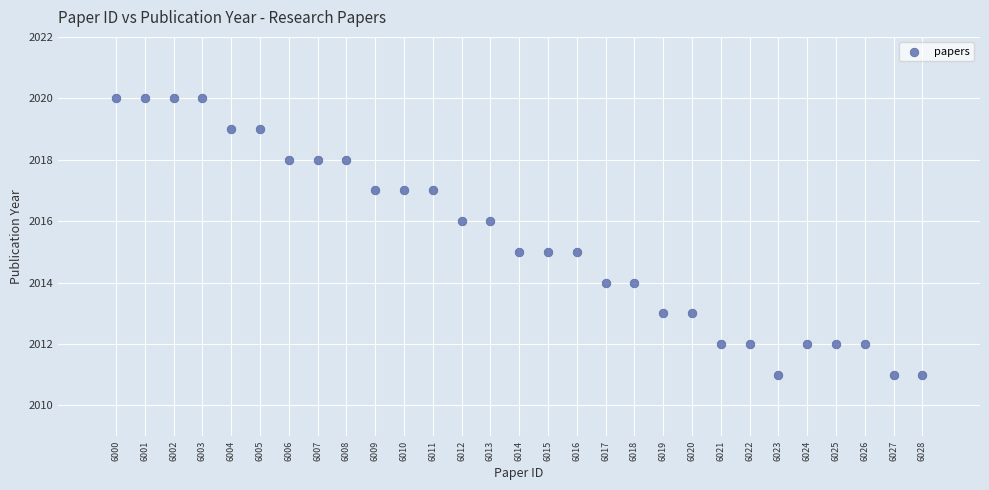

What is the range of Y values (max minus min)?

9